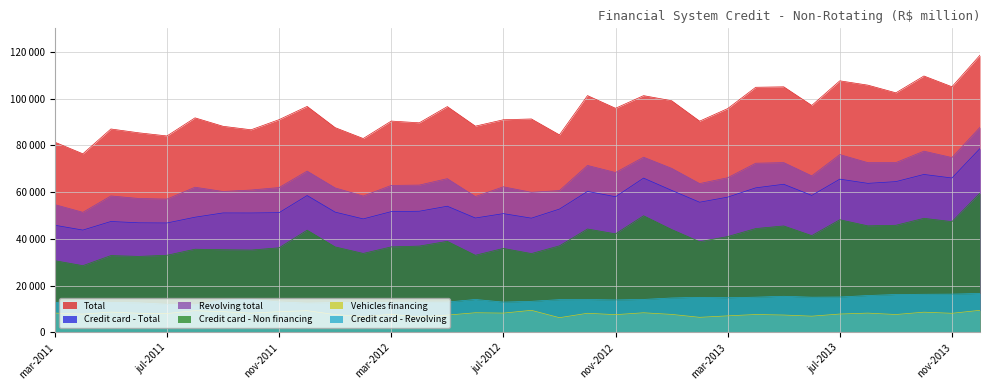

Is it true that Credit card - Total equals 15994 at set-2013?

False